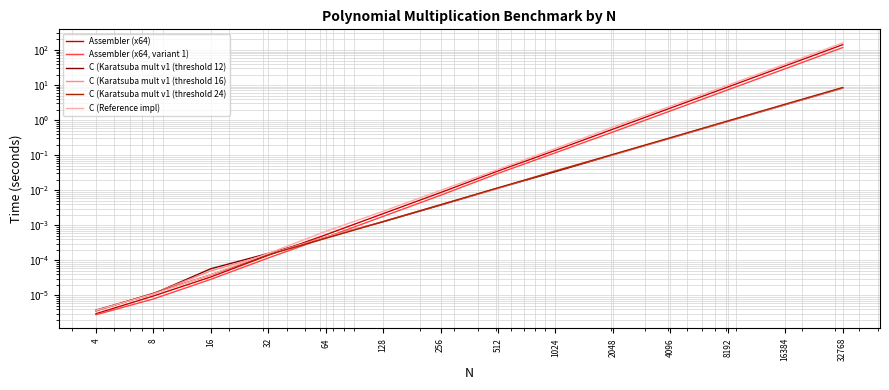

Rank the categories by C (Karatsuba mult v1 (threshold 12) value from highest to lowest.

32768, 16384, 8192, 4096, 2048, 1024, 512, 256, 128, 64, 32, 16, 8, 4